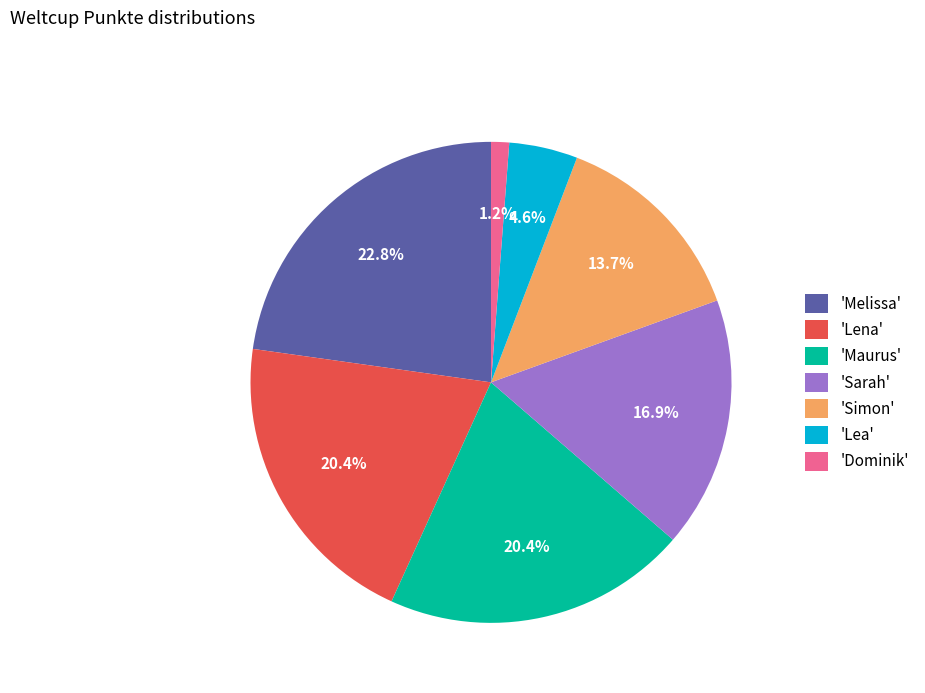

How much of the chart is everything except 'Simon'?

86.3%